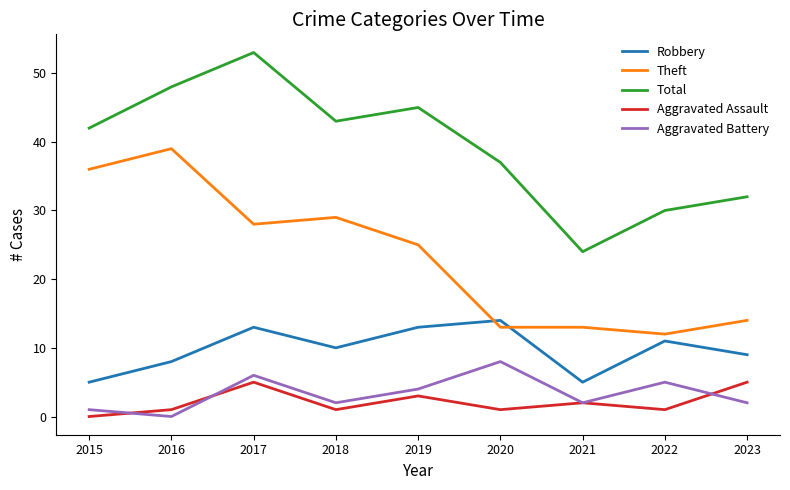

At how many categories does at least one series exceed 46?

2